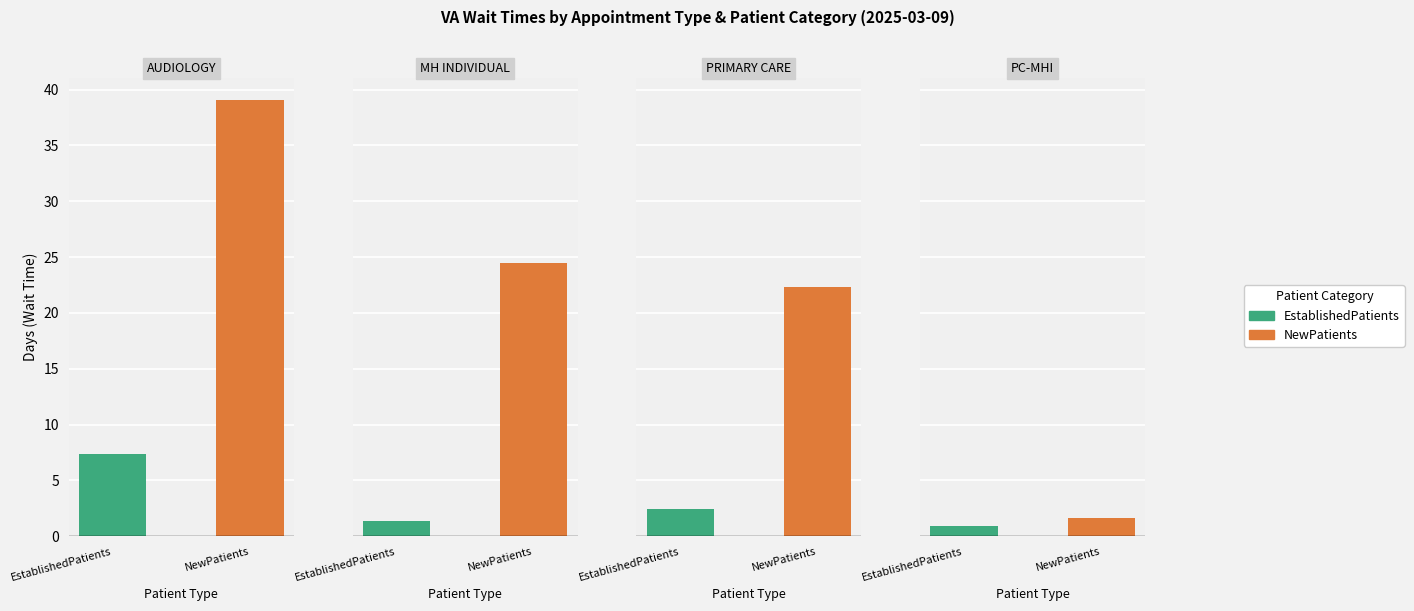

What is the sum of the EstablishedPatients values at AUDIOLOGY and MENTAL HEALTH INDIVIDUAL?

8.8